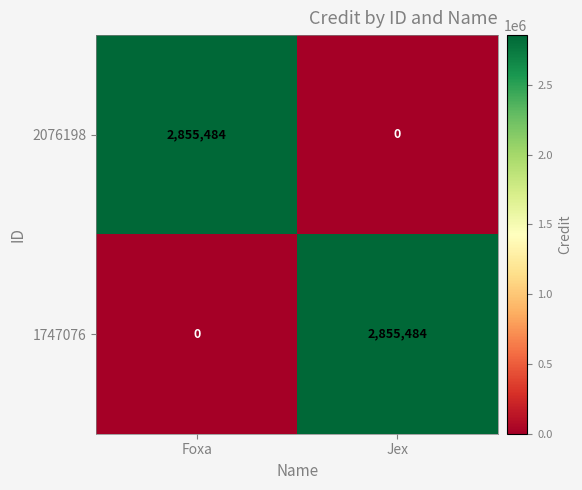

What is the difference between the 1747076 values at Foxa and Jex?

2855484